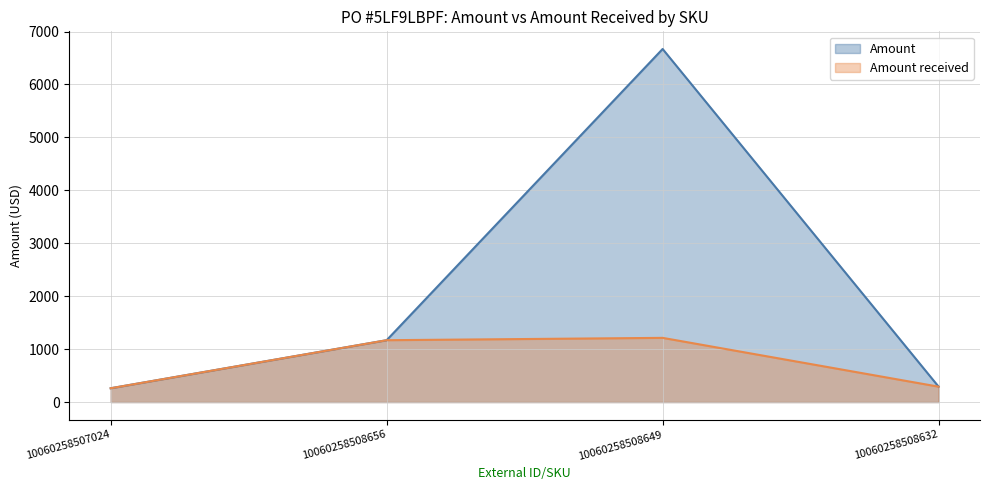

Between 10060258507024 and 10060258508632, which series saw the biggest shift?

Amount